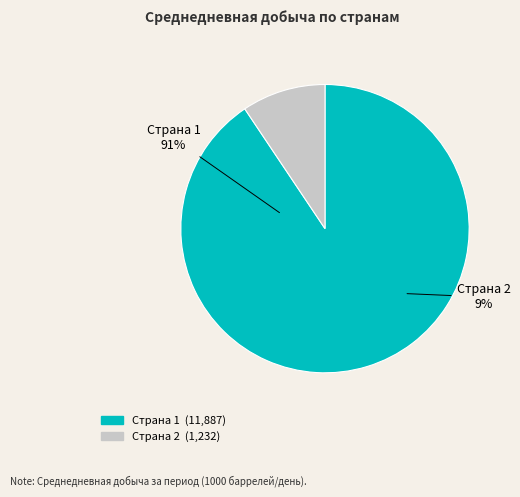

What is the total percentage of 1 and 2?

100.0%